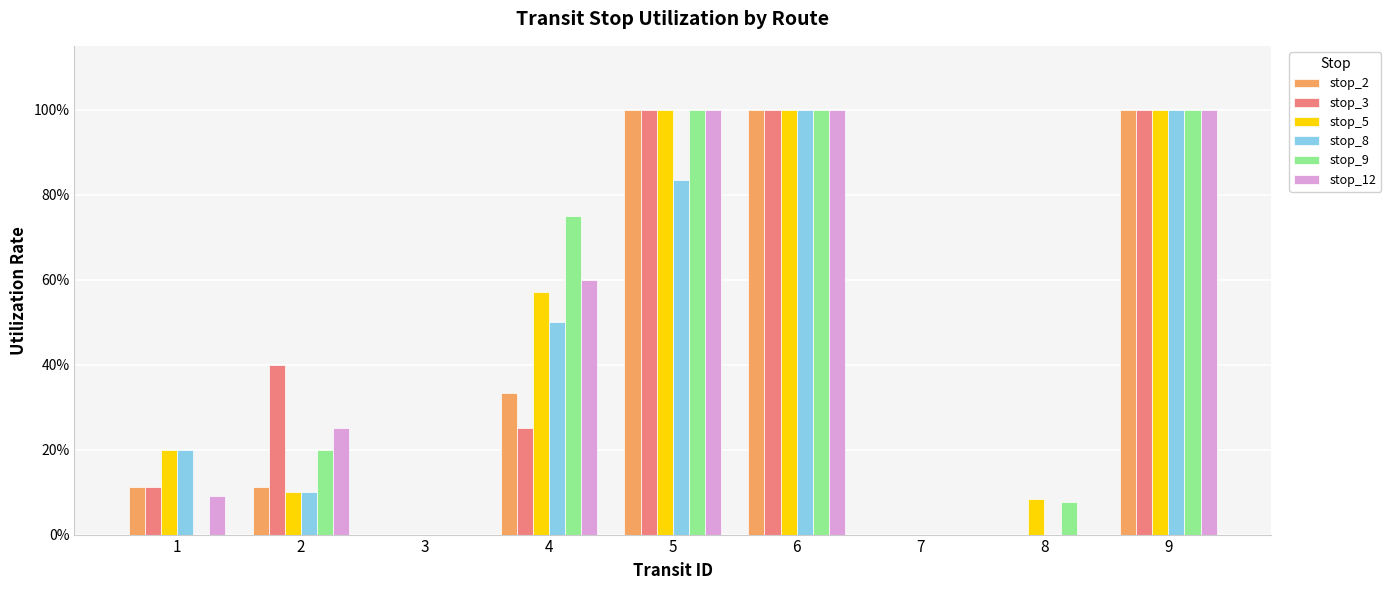

What is the difference between the maximum and second lowest values in the stop_12 series?

1.0